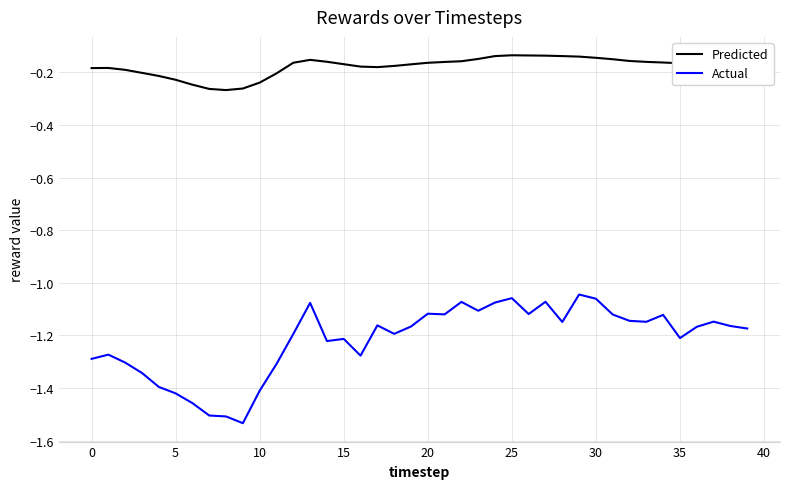

True or false: Predicted and Actual cross at least once.

False